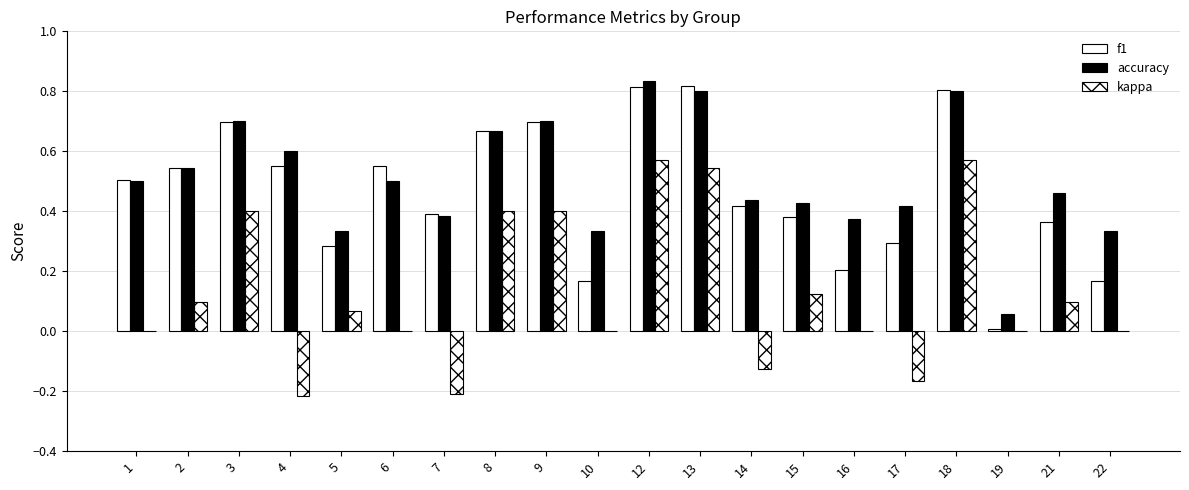

How many categories are shown in the chart?

20